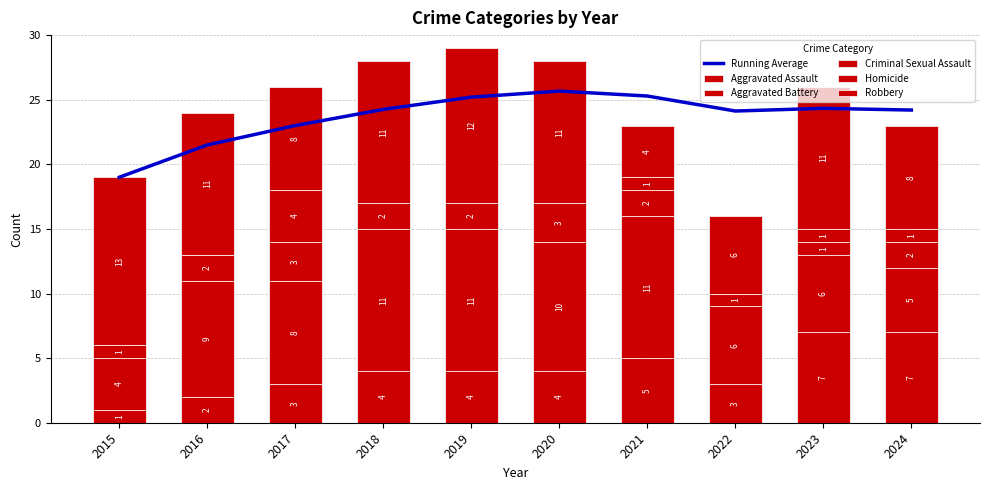

What is the value of the Running Average bar at the 1st from the left?

19.0